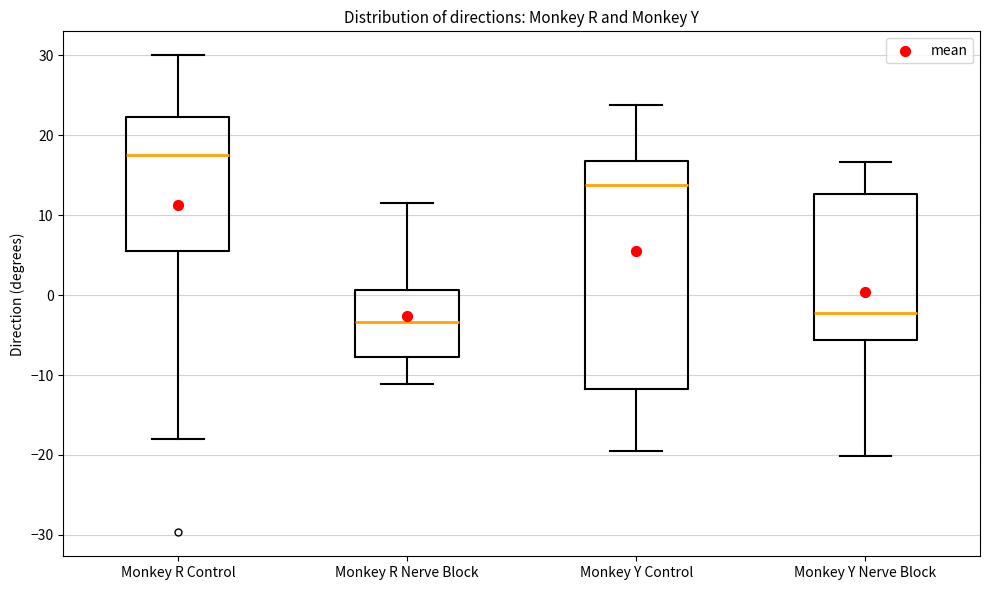

Which box has the lowest median line?

Monkey R Nerve Block